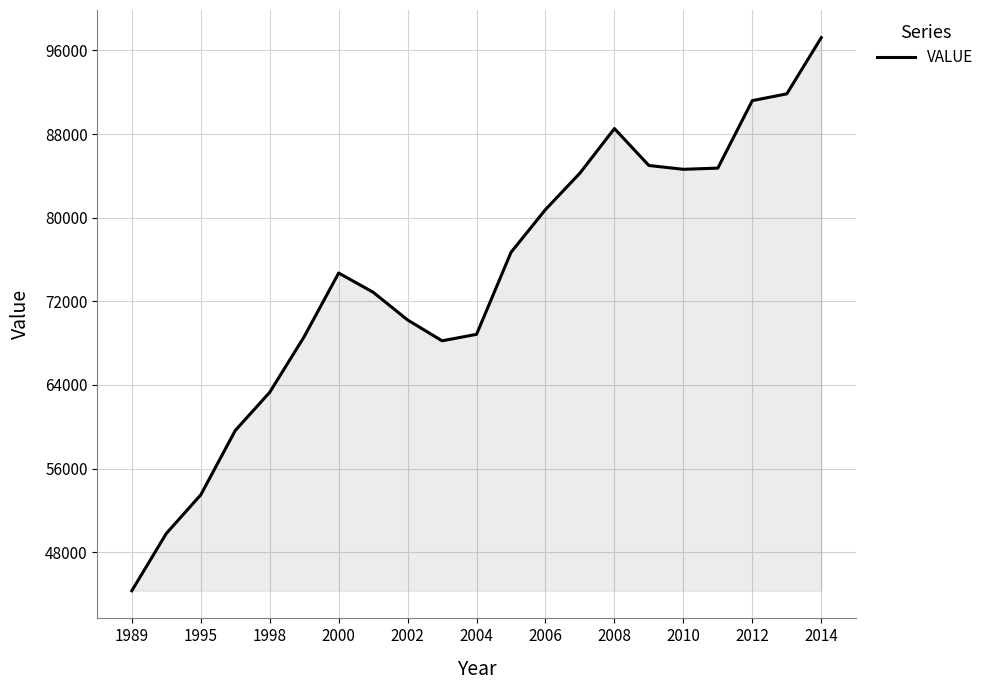

Does the chart display data point markers on the line(s)?

No